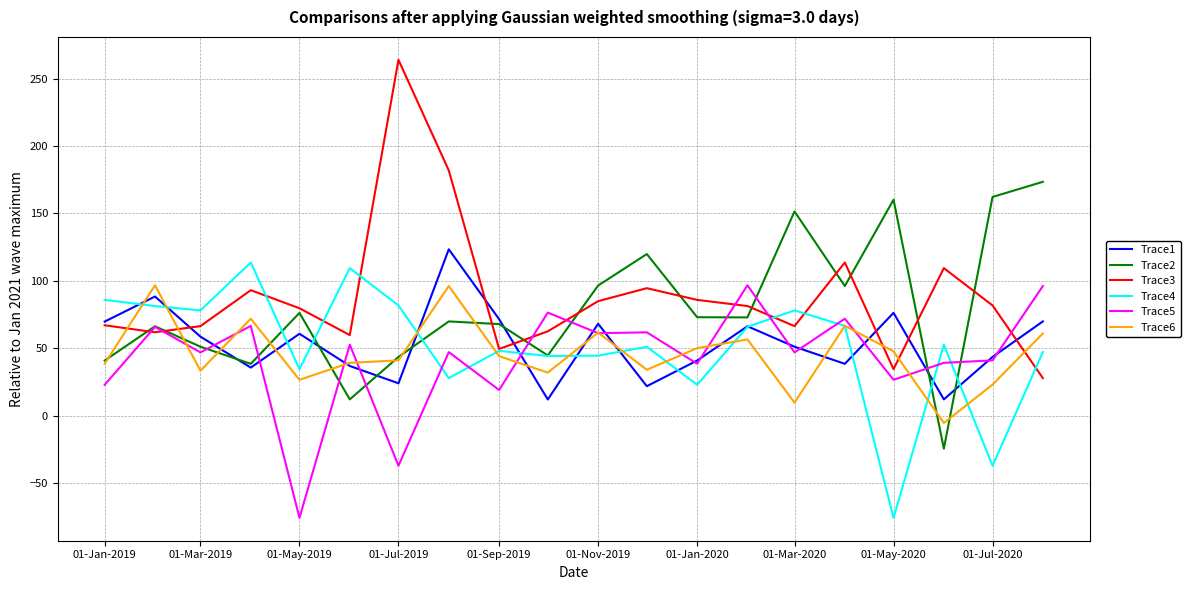

Which series has the largest range (max minus min)?

Trace3